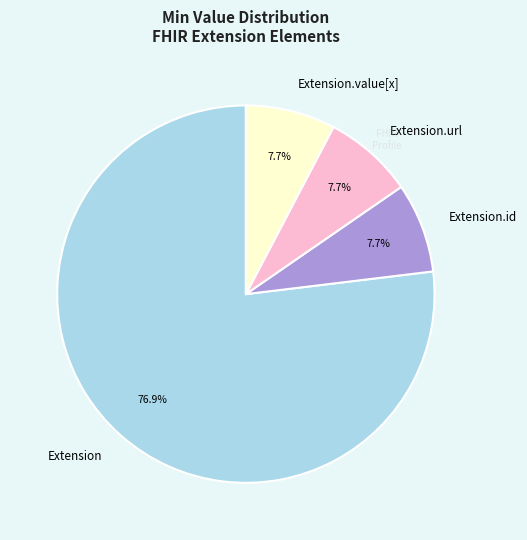

What percentage do Extension.id and Extension together represent?

84.6%